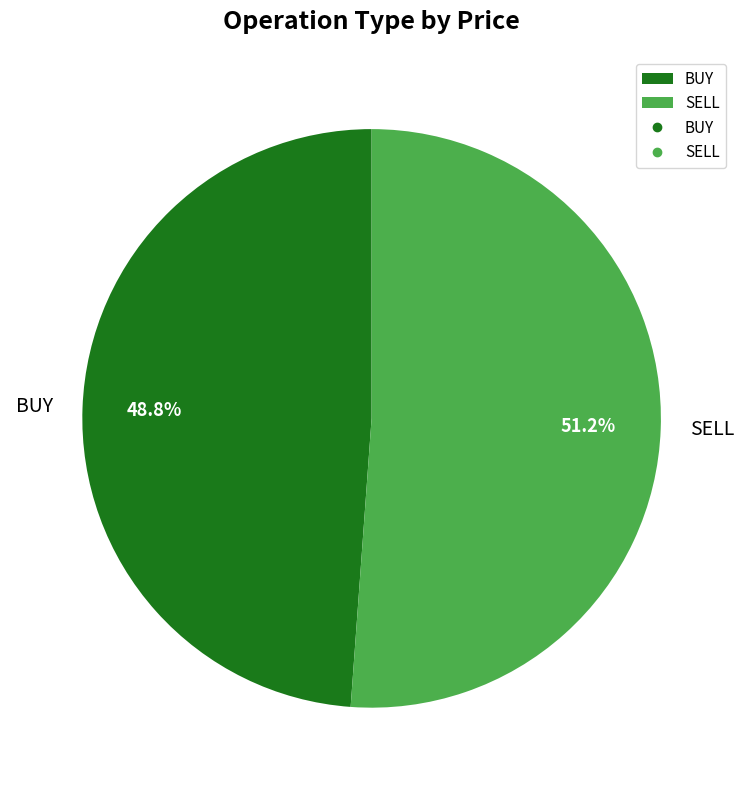

To the nearest percent, what is the difference between the BUY and SELL slice percentages?

2%